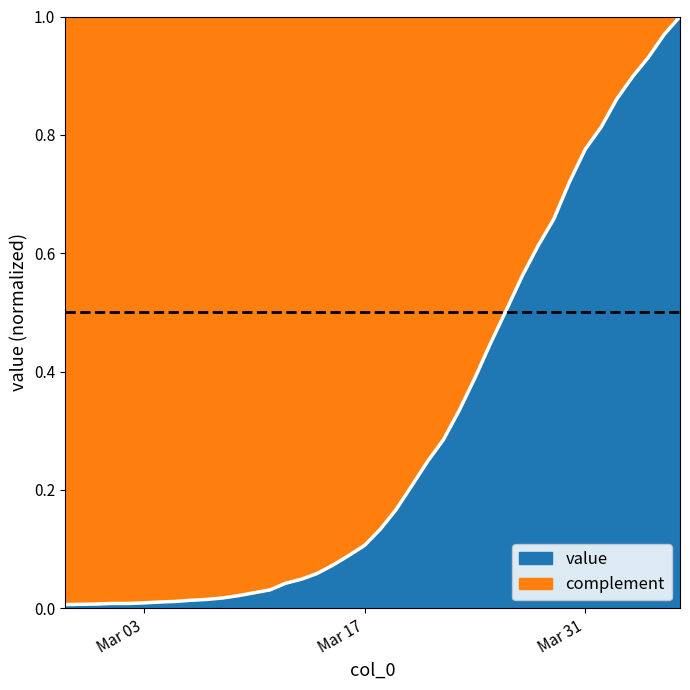

Rank the categories by value from lowest to highest.

2020-02-27, 2020-02-28, 2020-02-29, 2020-03-01, 2020-03-02, 2020-03-03, 2020-03-04, 2020-03-05, 2020-03-06, 2020-03-07, 2020-03-08, 2020-03-09, 2020-03-10, 2020-03-11, 2020-03-12, 2020-03-13, 2020-03-14, 2020-03-15, 2020-03-16, 2020-03-17, 2020-03-18, 2020-03-19, 2020-03-20, 2020-03-21, 2020-03-22, 2020-03-23, 2020-03-24, 2020-03-25, 2020-03-26, 2020-03-27, 2020-03-28, 2020-03-29, 2020-03-30, 2020-03-31, 2020-04-01, 2020-04-02, 2020-04-03, 2020-04-04, 2020-04-05, 2020-04-06